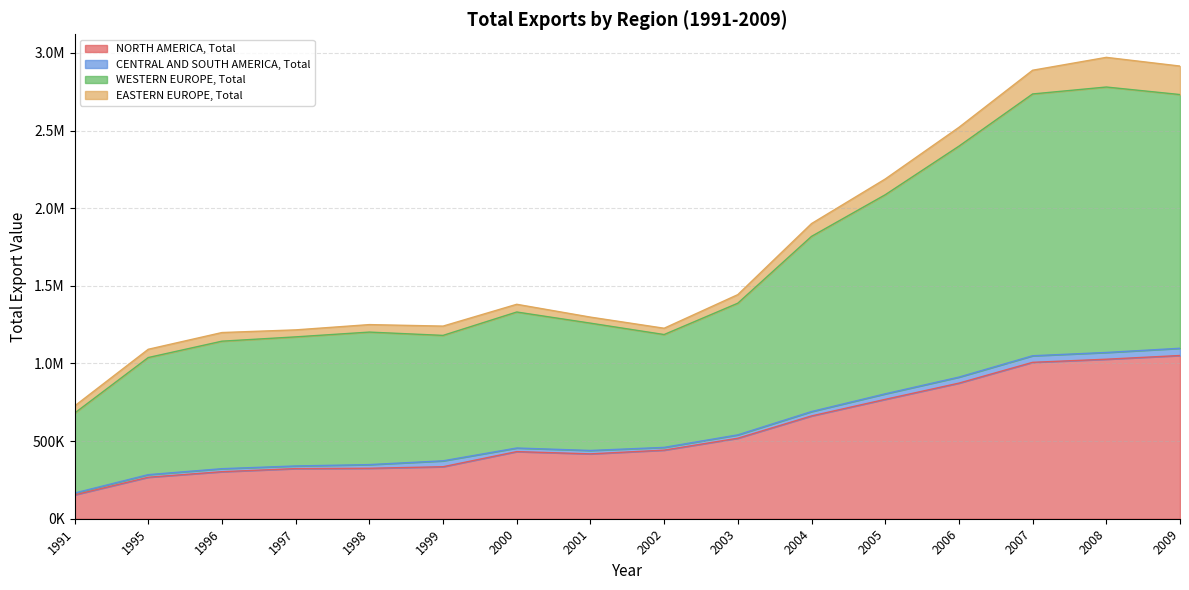

What is the spread (max minus min) of values at 1999?

905766